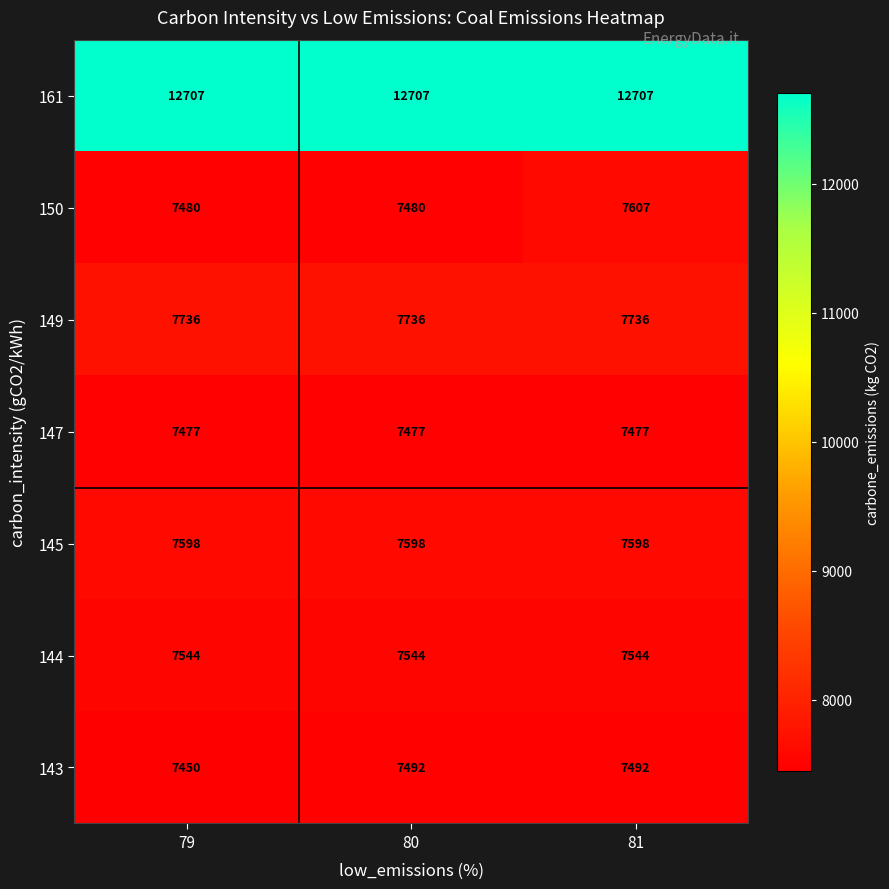

What is the average value of the 143 series?

7478